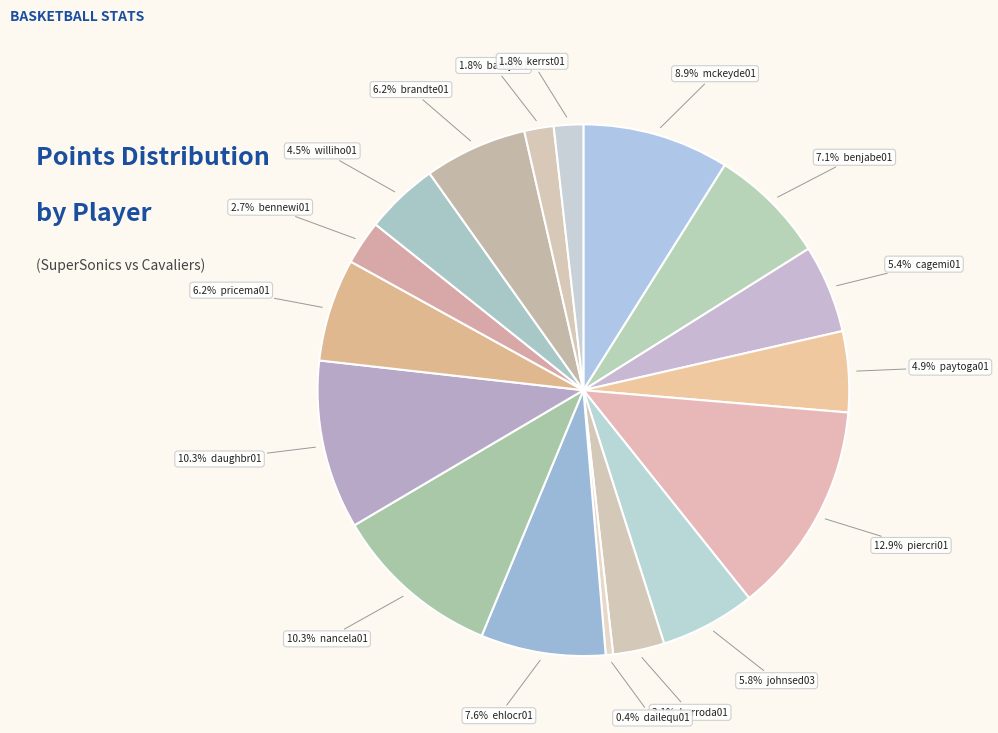

Which category has the smallest portion of the pie?

dailequ01